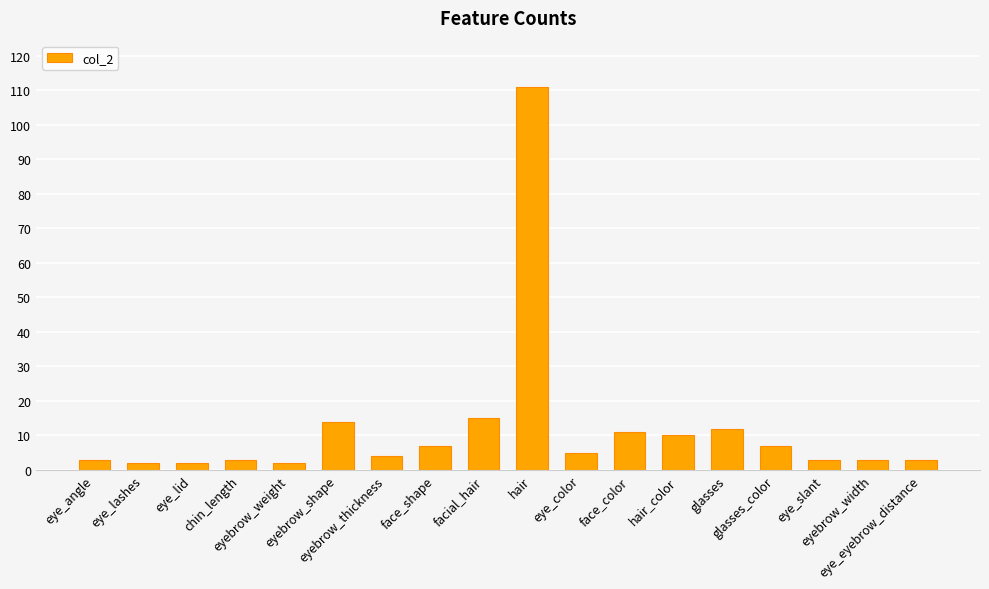

What is the greatest value displayed?

111